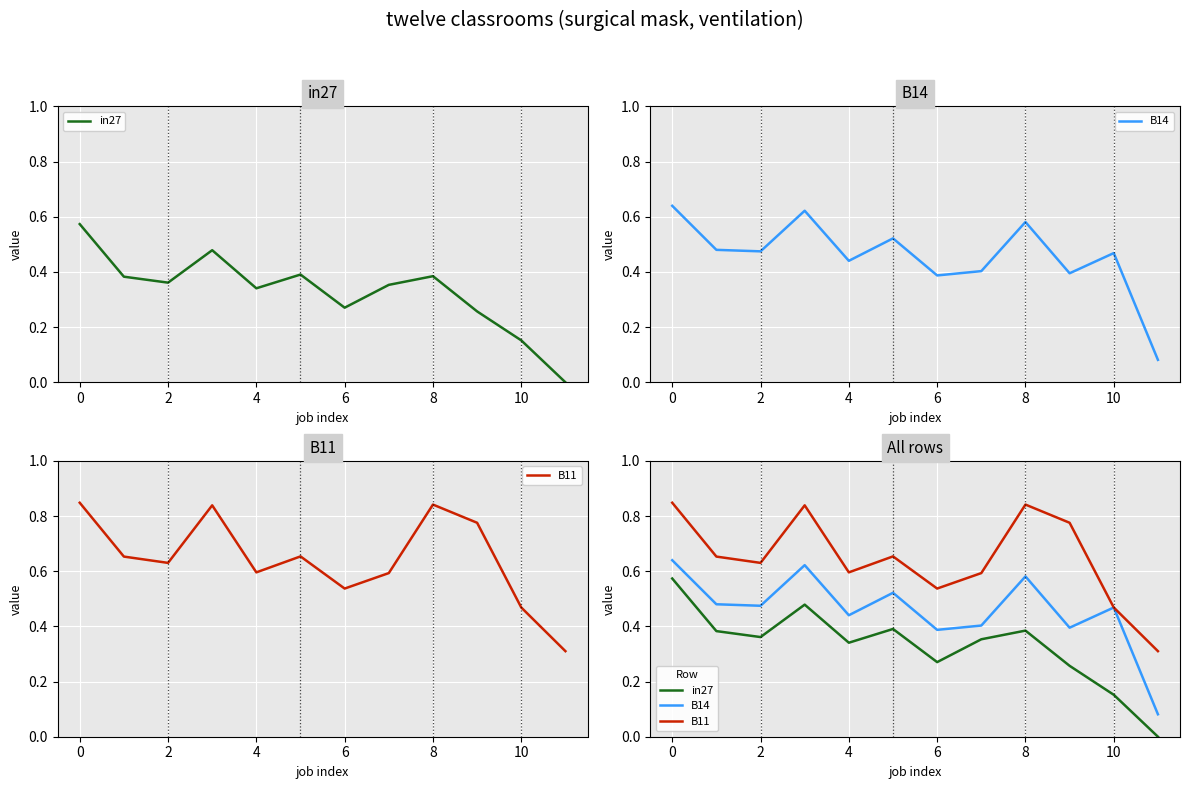

Where is the first local minimum for B11?

2